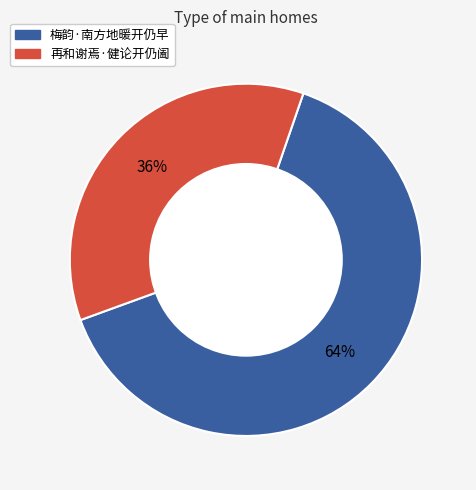

How many slices are in this pie chart?

2